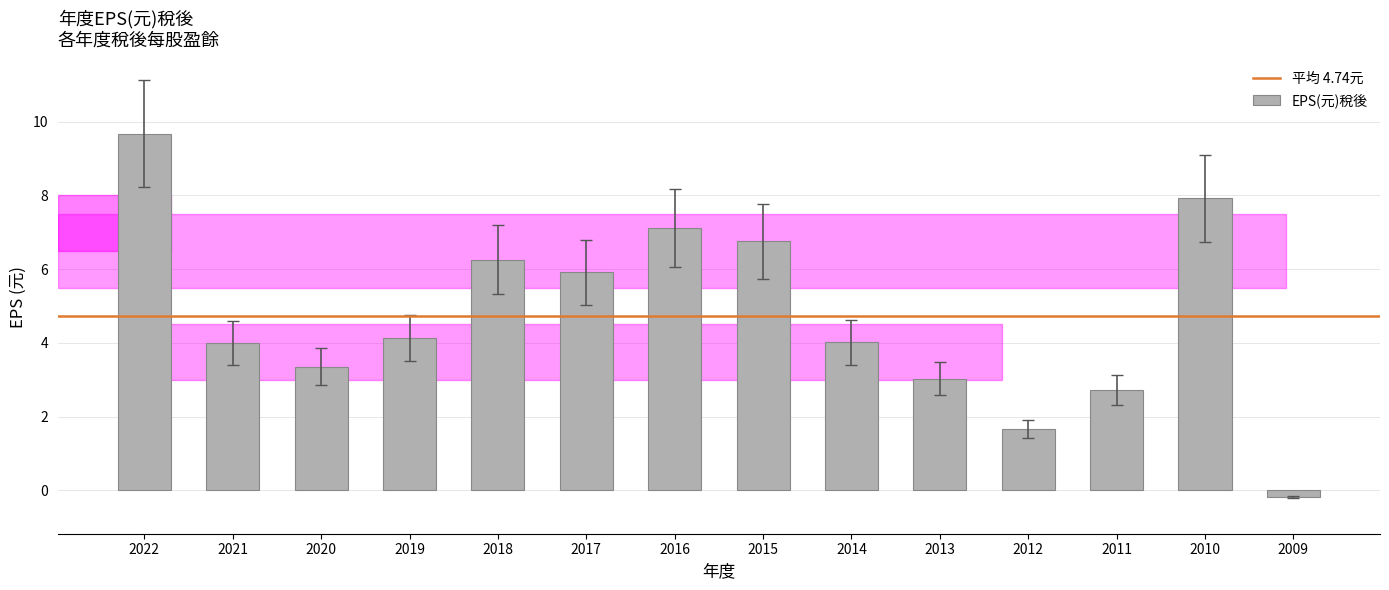

What is the difference between the maximum and second lowest values?

8.0